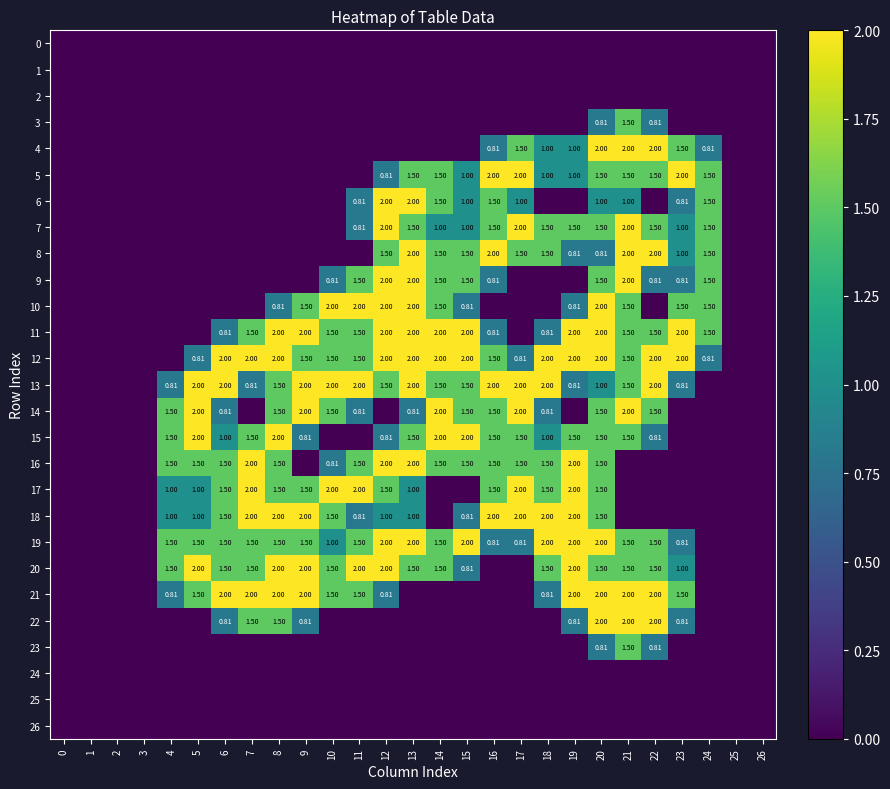

What is the difference between the 20 values at 11 and 24?

2.0